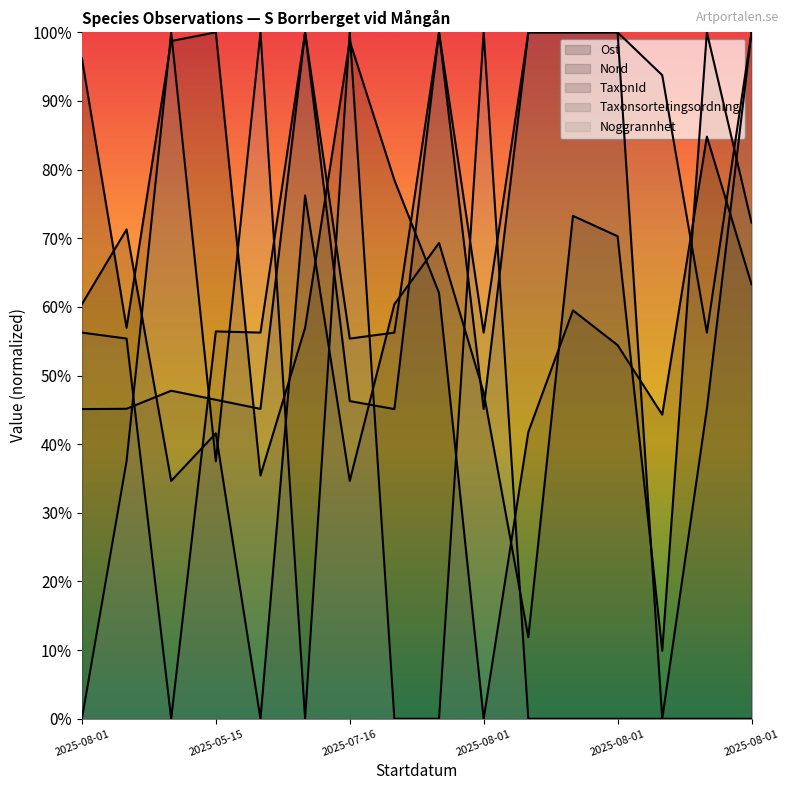

In Noggrannhet, how many points are lower than both neighbors (excluding endpoints)?

2